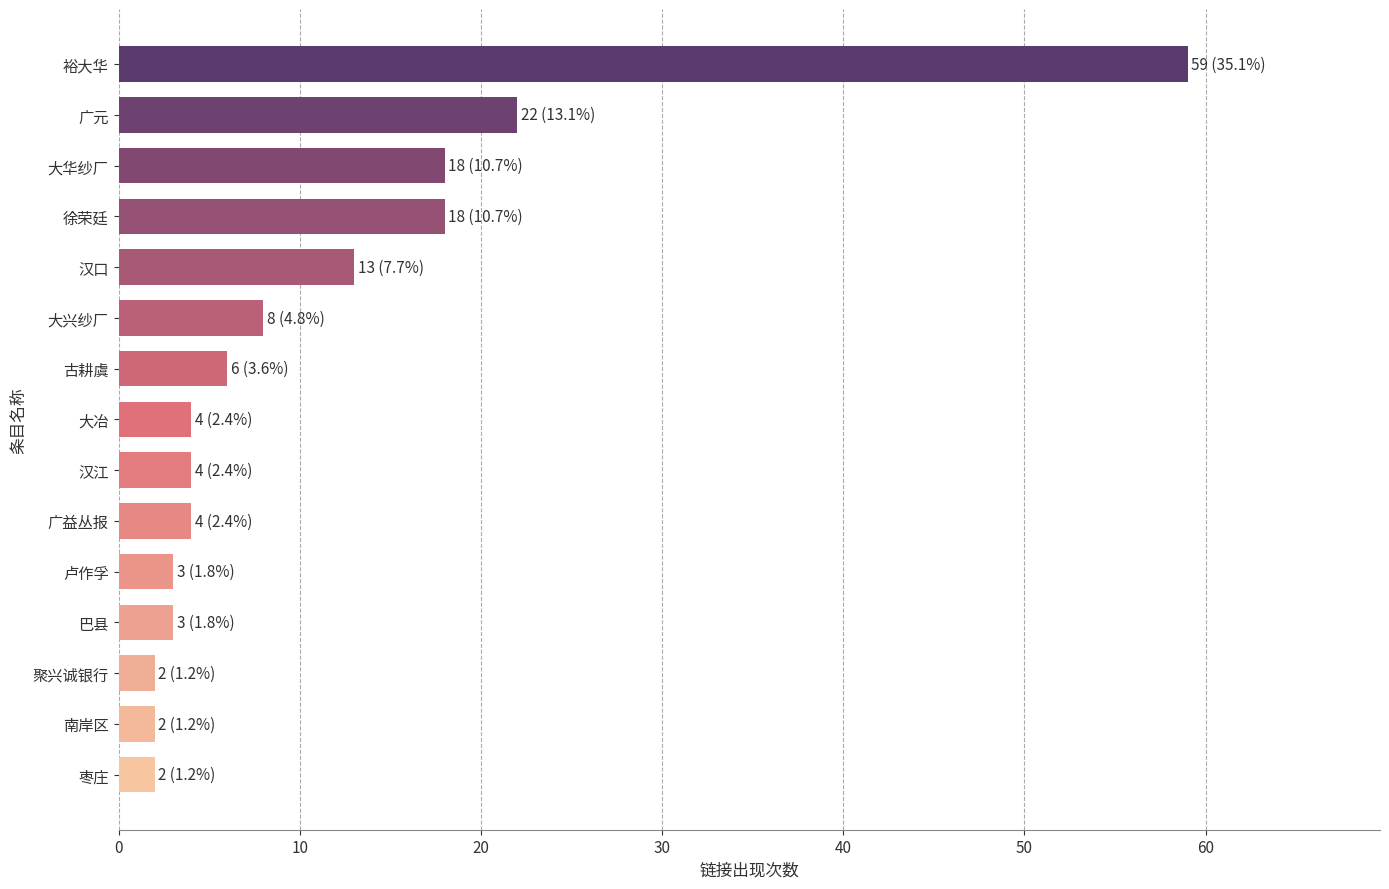

Where is the data nearest to the value 30?

广元